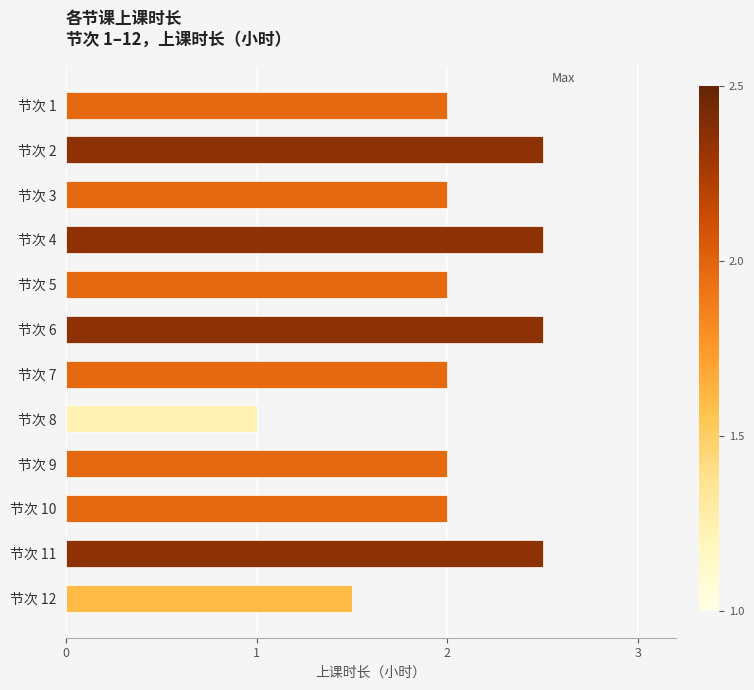

What is the sum of the values at 节次 5 and 节次 6?

4.5